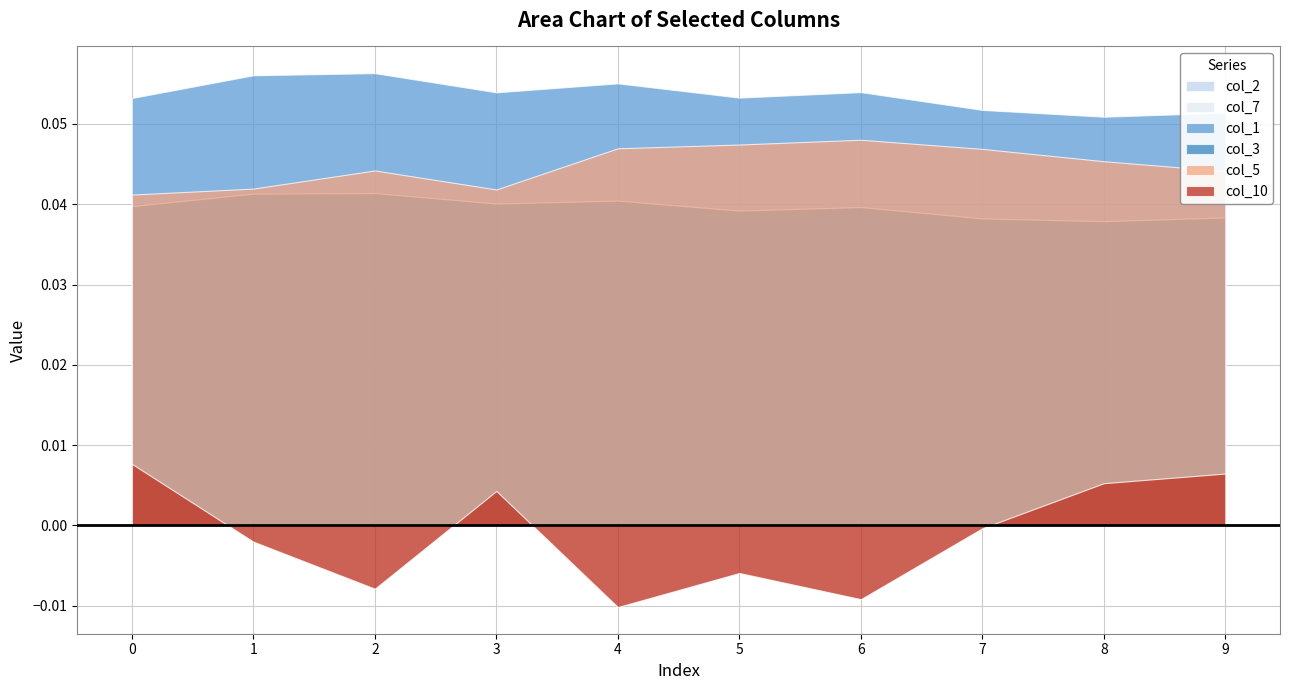

Which series changed the most between 8 and 9?

col_5